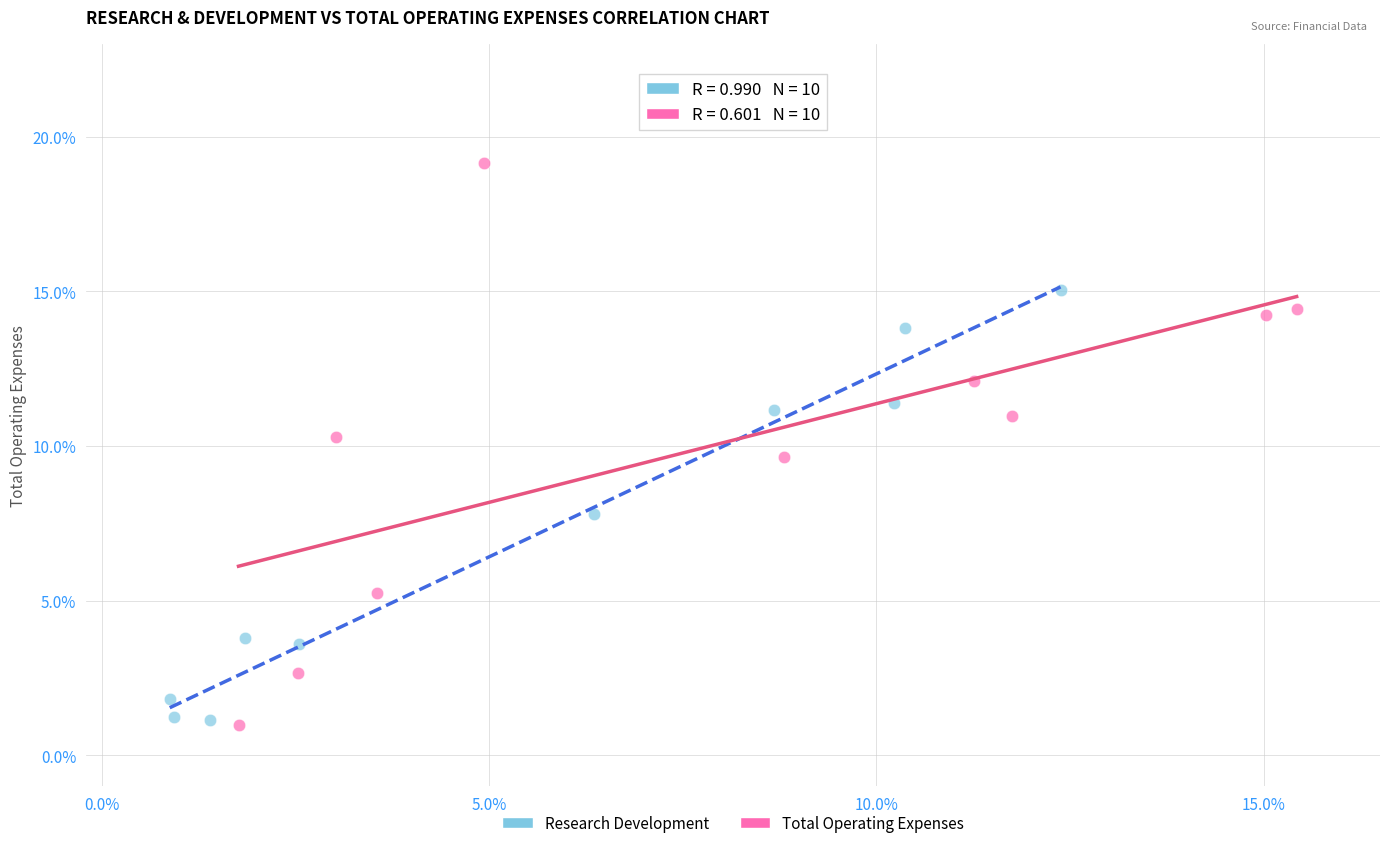

Which series has the widest spread of Y values?

Total Operating Expenses